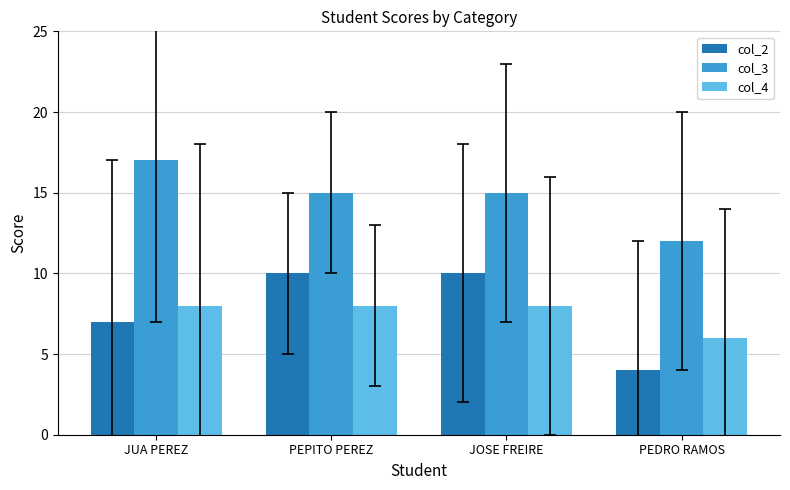

Rank the series at PEPITO PEREZ from highest to lowest value.

col_3, col_2, col_4